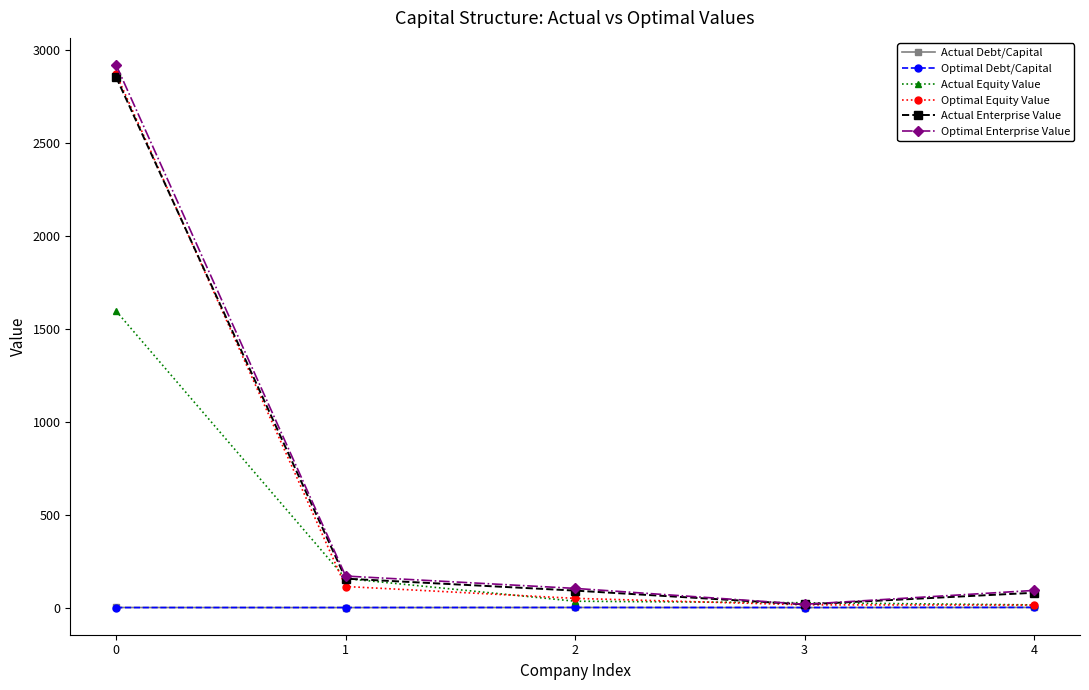

What is the difference between the Actual Equity Value values at 3 and 2?

8.3